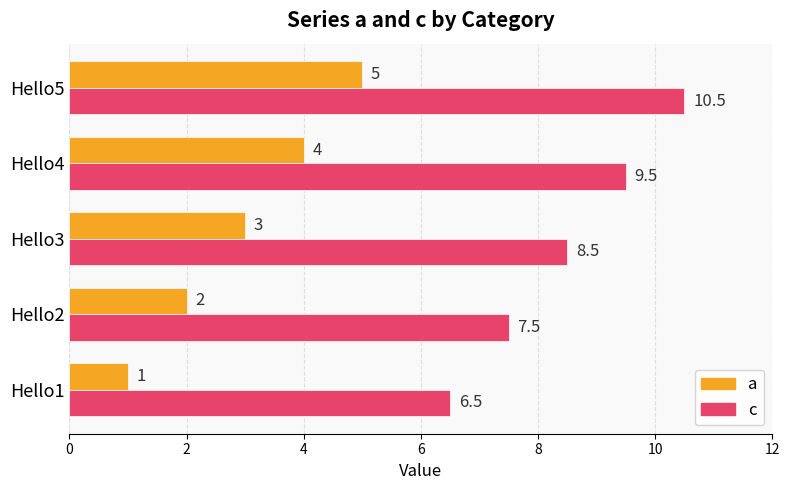

What is the average value of the a series?

3.0